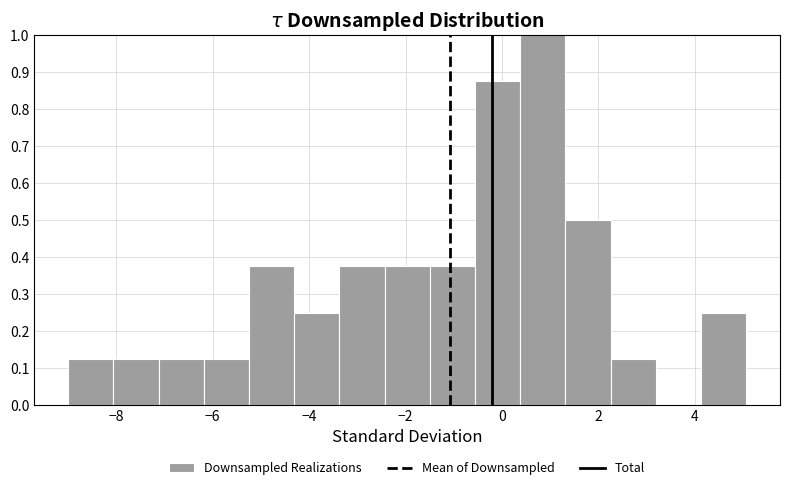

What is the height of the bar covering -5.2 to -4.4 on the x-axis? Neither the bar edges nor the heights are printed on the chart, so give them approximately, as read against the axes.

0.38